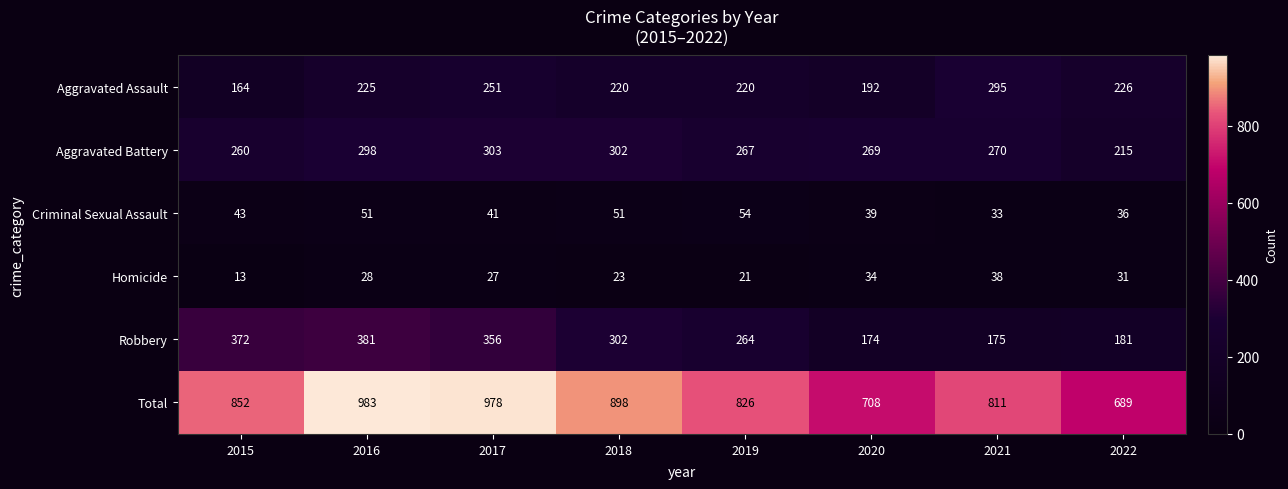

What is the average value of the Robbery series?

276